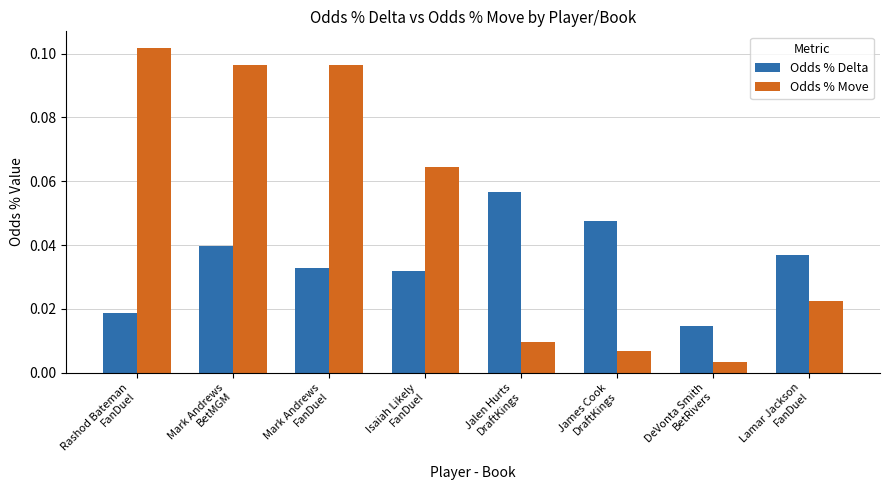

At Lamar Jackson
FanDuel, list the series in order from smallest to largest.

Odds % Move, Odds % Delta